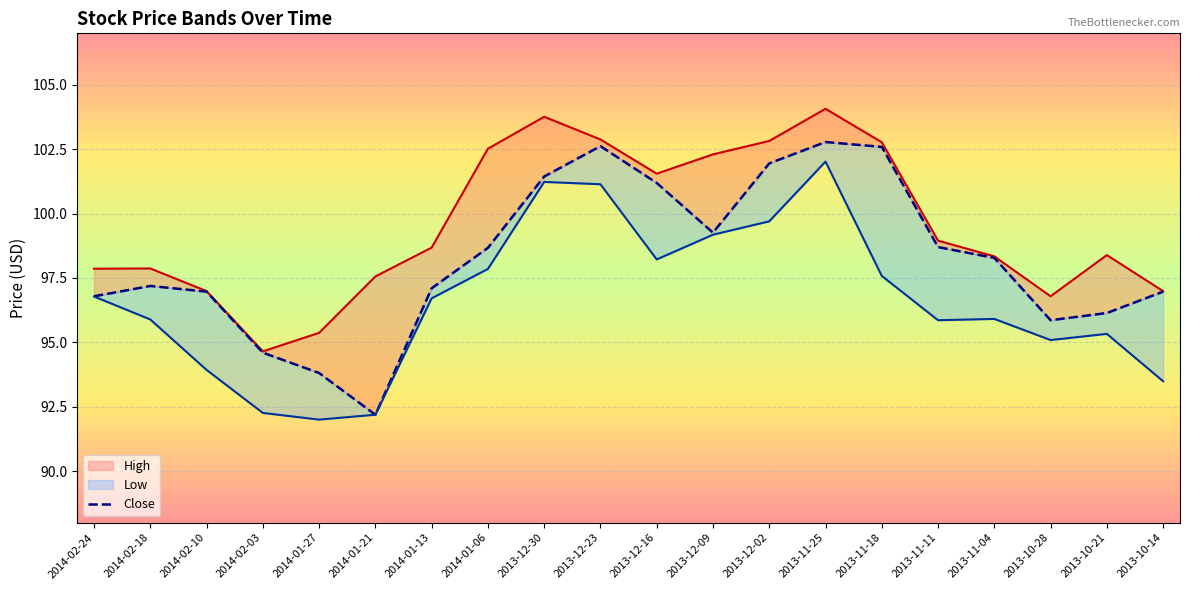

Read the High value at 2013-10-28.

96.8